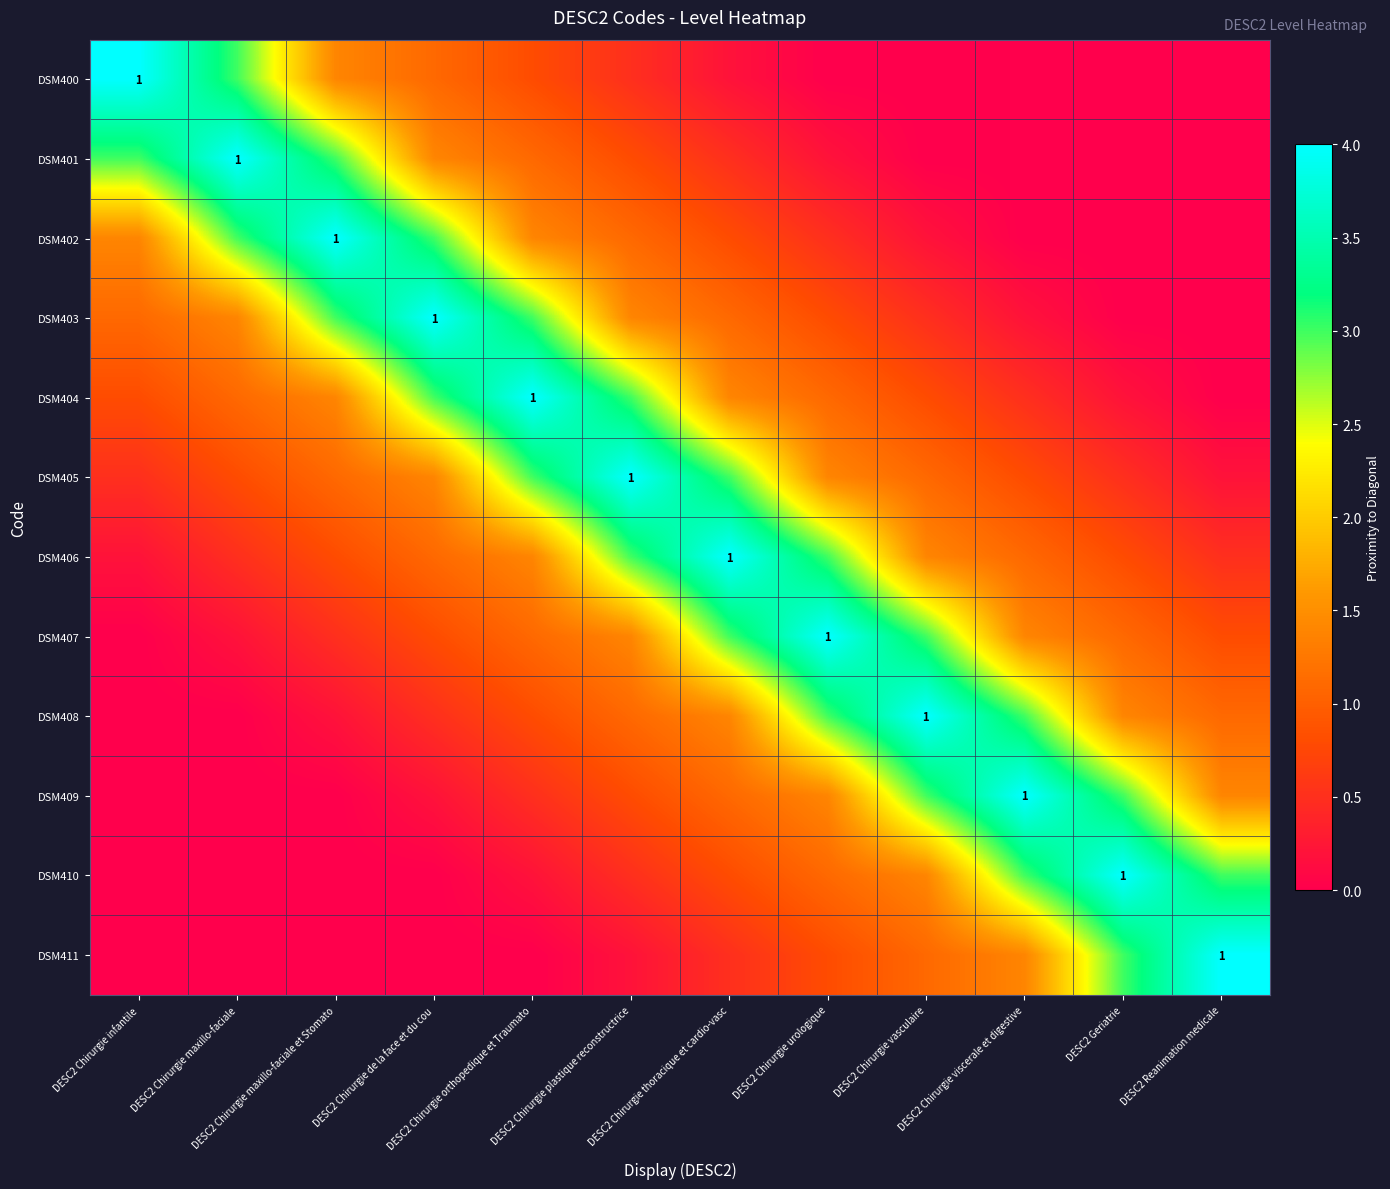

At DESC2 Chirurgie thoracique et cardio-vasc, list the series in order from largest to smallest.

DSM406, DSM405, DSM407, DSM404, DSM408, DSM403, DSM409, DSM402, DSM410, DSM401, DSM411, DSM400